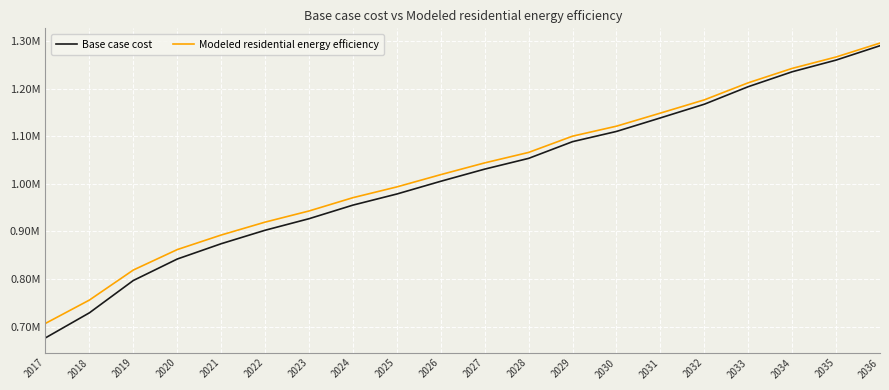

What is the difference between the maximum and minimum values in the Base case cost series?

613517.8